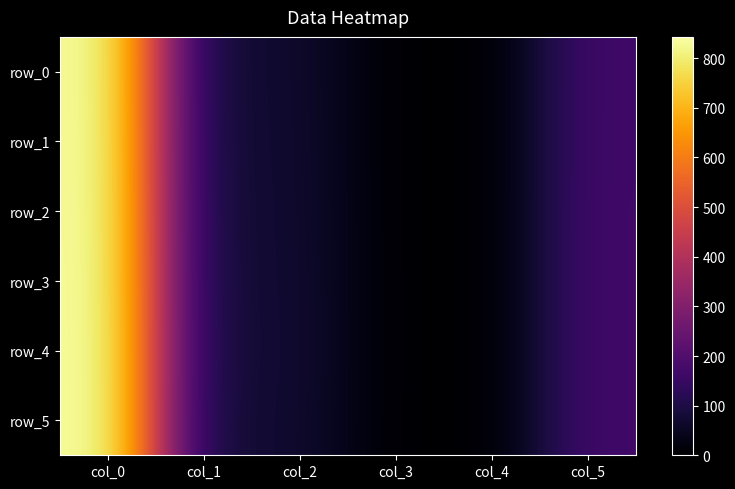

What is the sum of all row_5 values?

1162